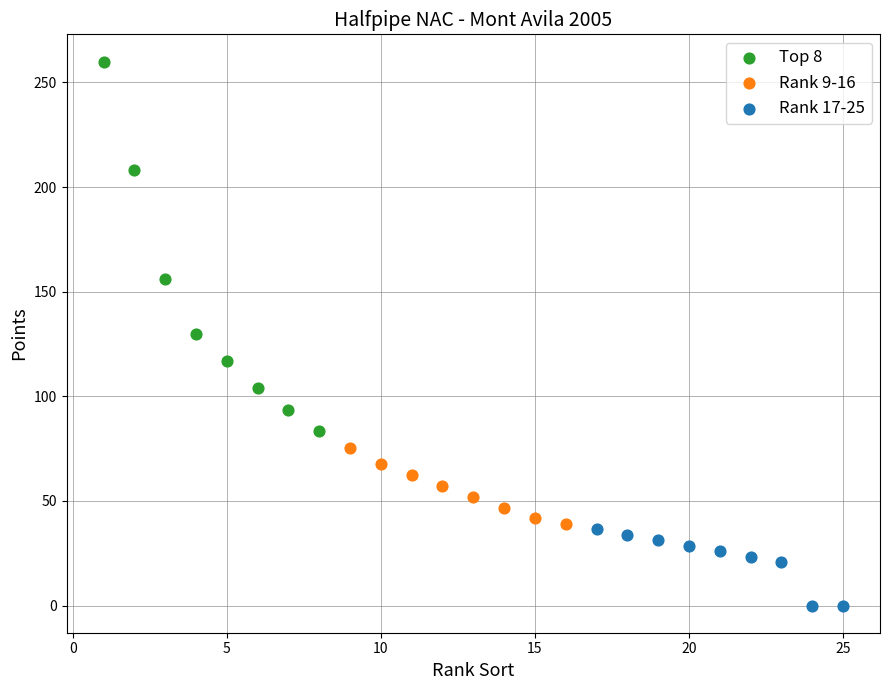

Which series reaches the maximum Y coordinate?

Top 8